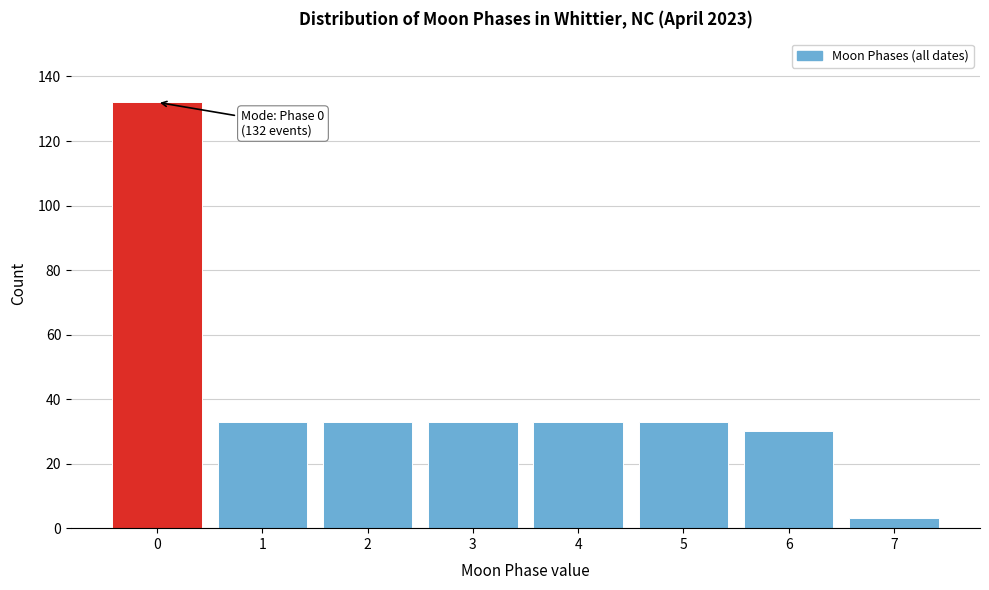

Over which range of the x-axis is the bar tallest?

-0.5 to 0.5